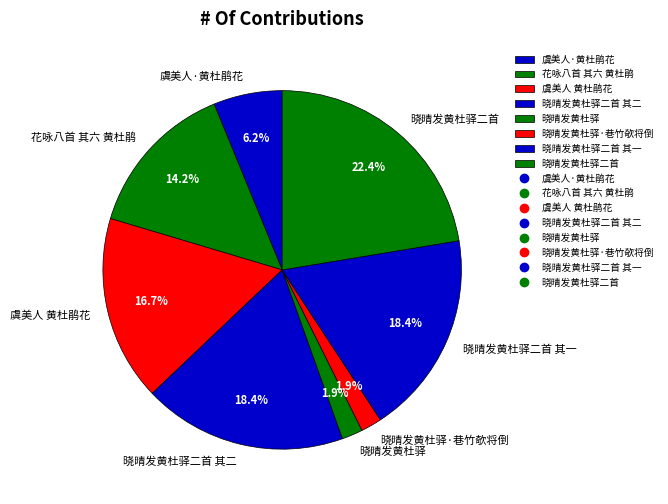

What is the largest slice in the pie chart?

晓晴发黄杜驿二首